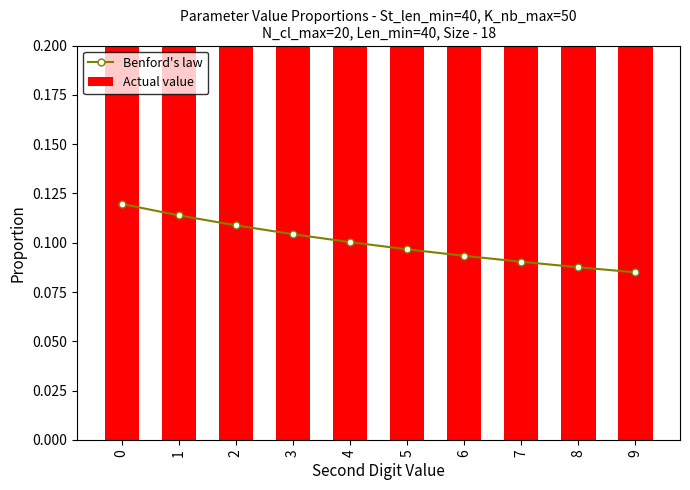

The value of Benford's law at 8 is 0.1. True or false?

False